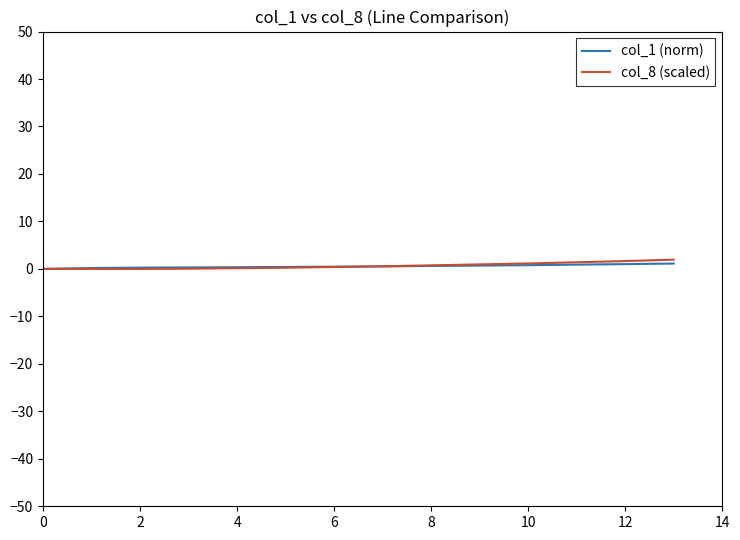

At how many categories does at least one series exceed 0?

13